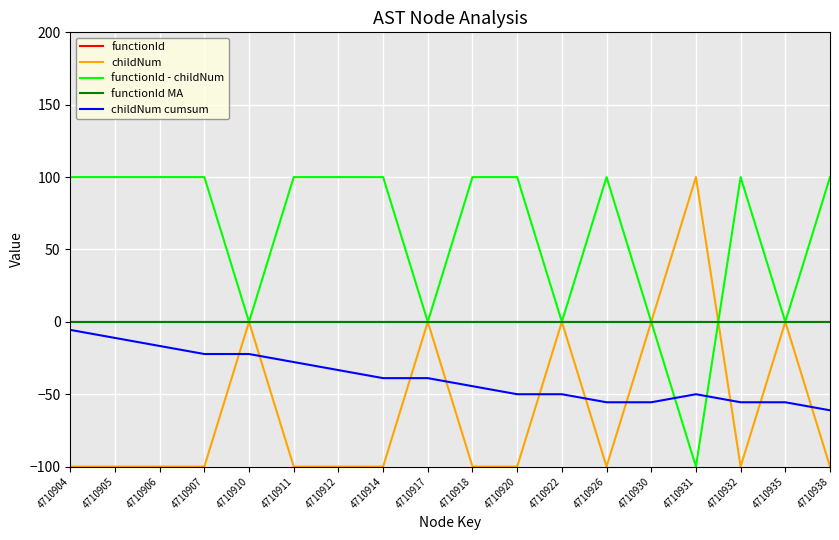

At which label is functionId - childNum closest to 0?

4710910